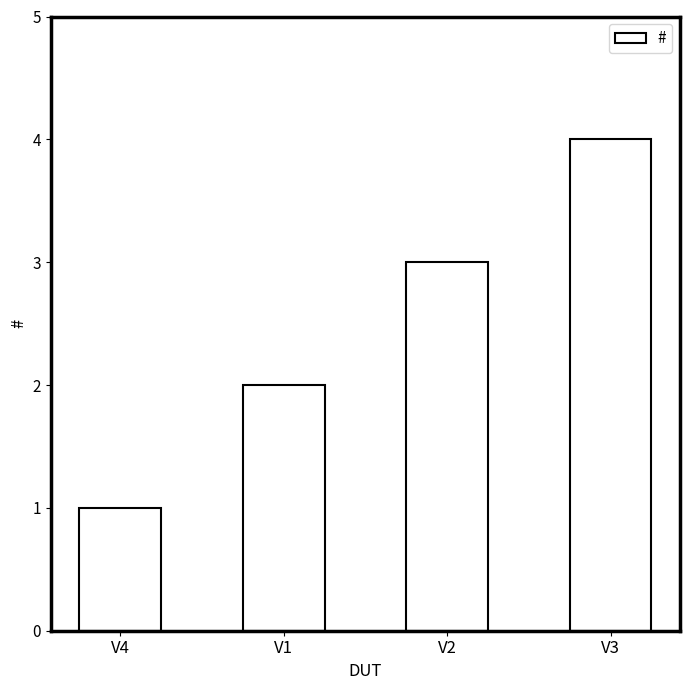

Does the chart contain any negative values?

No